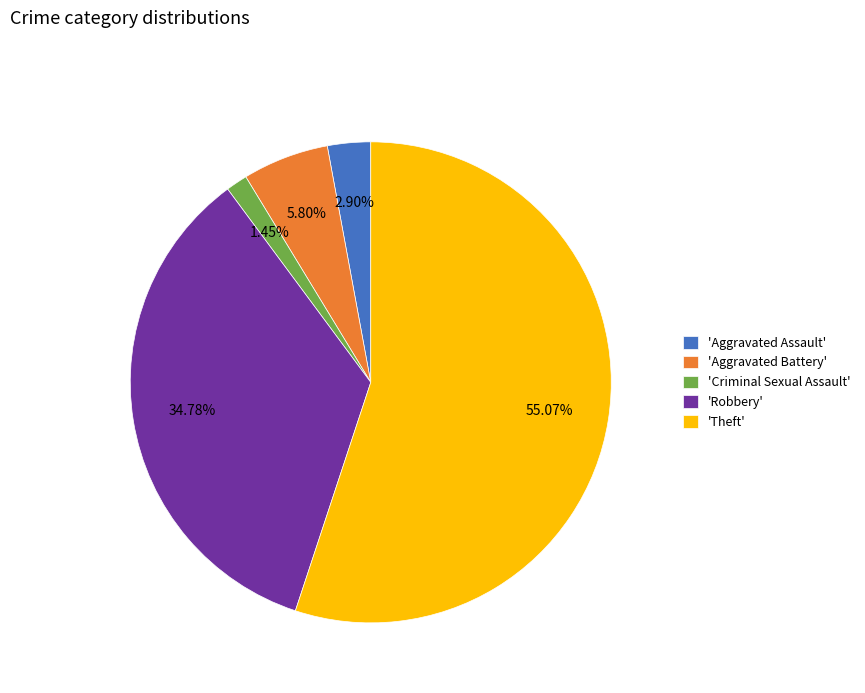

What is the largest slice in the pie chart?

'Theft'